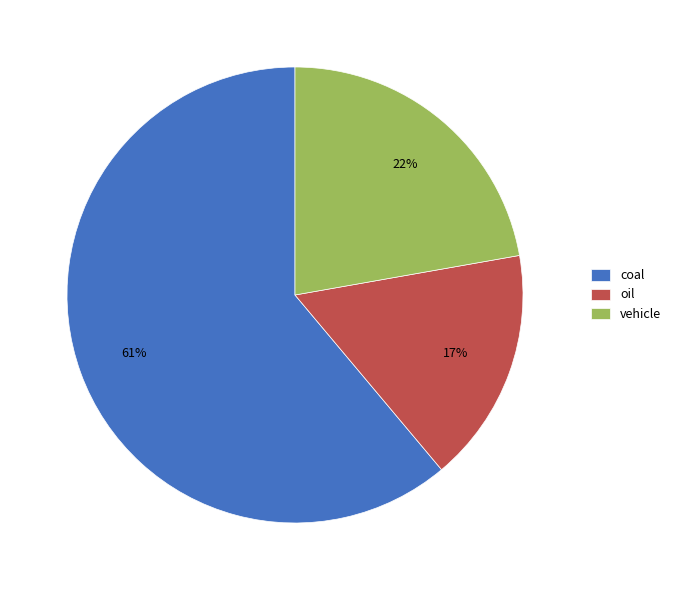

Combined, do oil and coal account for over 50%?

Yes